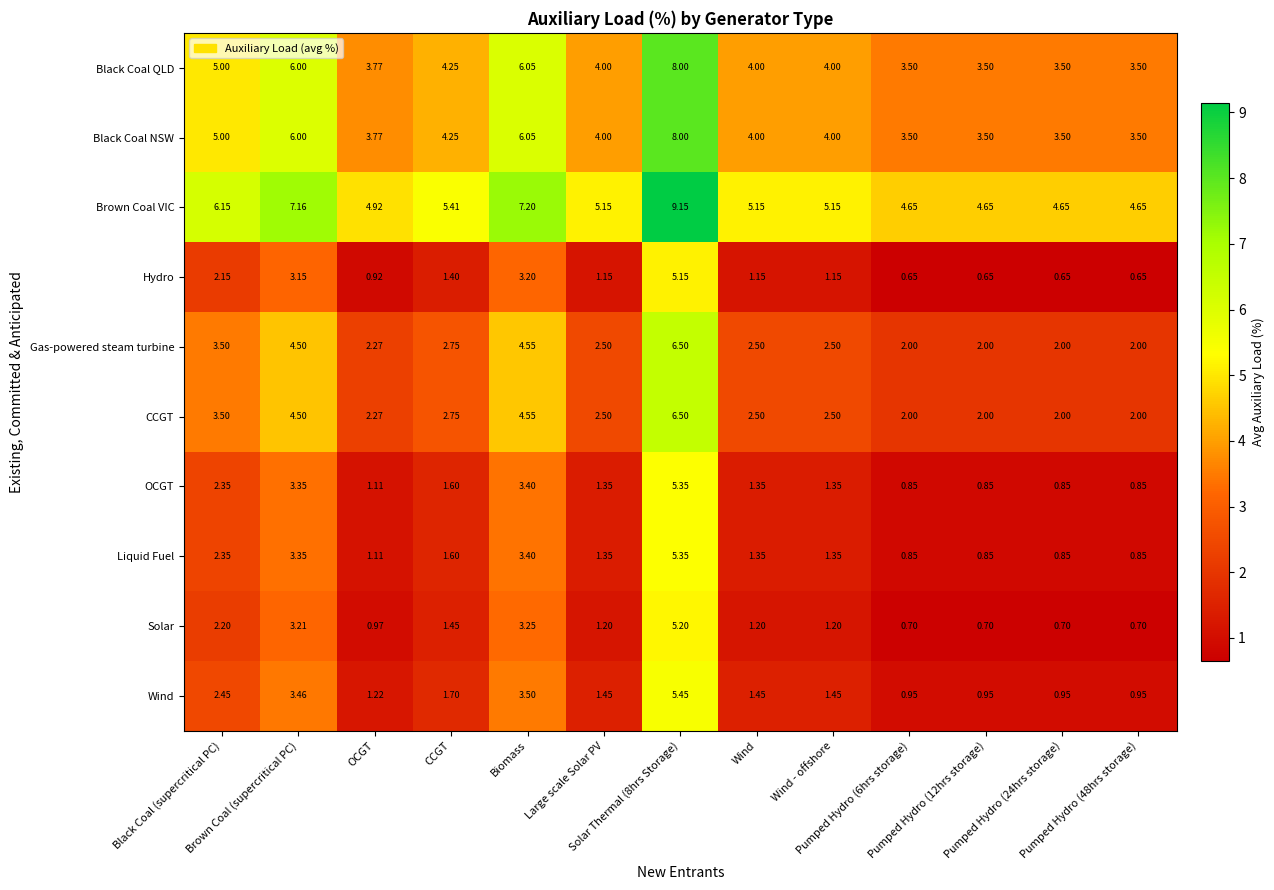

Reading left to right, what are all the values shown in this chart?

Black Coal QLD: Black Coal (supercritical PC)=5.0	Brown Coal (supercritical PC)=6.0	OCGT=3.8	CCGT=4.2	Biomass=6.0	Large scale Solar PV=4.0	Solar Thermal (8hrs Storage)=8.0	Wind=4.0	Wind - offshore=4.0	Pumped Hydro (6hrs storage)=3.5	Pumped Hydro (12hrs storage)=3.5	Pumped Hydro (24hrs storage)=3.5	Pumped Hydro (48hrs storage)=3.5
Black Coal NSW: Black Coal (supercritical PC)=5.0	Brown Coal (supercritical PC)=6.0	OCGT=3.8	CCGT=4.2	Biomass=6.0	Large scale Solar PV=4.0	Solar Thermal (8hrs Storage)=8.0	Wind=4.0	Wind - offshore=4.0	Pumped Hydro (6hrs storage)=3.5	Pumped Hydro (12hrs storage)=3.5	Pumped Hydro (24hrs storage)=3.5	Pumped Hydro (48hrs storage)=3.5
Brown Coal VIC: Black Coal (supercritical PC)=6.2	Brown Coal (supercritical PC)=7.2	OCGT=4.9	CCGT=5.4	Biomass=7.2	Large scale Solar PV=5.2	Solar Thermal (8hrs Storage)=9.2	Wind=5.2	Wind - offshore=5.2	Pumped Hydro (6hrs storage)=4.7	Pumped Hydro (12hrs storage)=4.7	Pumped Hydro (24hrs storage)=4.7	Pumped Hydro (48hrs storage)=4.7
Hydro: Black Coal (supercritical PC)=2.1	Brown Coal (supercritical PC)=3.1	OCGT=0.9	CCGT=1.4	Biomass=3.2	Large scale Solar PV=1.1	Solar Thermal (8hrs Storage)=5.2	Wind=1.1	Wind - offshore=1.1	Pumped Hydro (6hrs storage)=0.7	Pumped Hydro (12hrs storage)=0.7	Pumped Hydro (24hrs storage)=0.7	Pumped Hydro (48hrs storage)=0.7
Gas-powered steam turbine: Black Coal (supercritical PC)=3.5	Brown Coal (supercritical PC)=4.5	OCGT=2.3	CCGT=2.8	Biomass=4.5	Large scale Solar PV=2.5	Solar Thermal (8hrs Storage)=6.5	Wind=2.5	Wind - offshore=2.5	Pumped Hydro (6hrs storage)=2.0	Pumped Hydro (12hrs storage)=2.0	Pumped Hydro (24hrs storage)=2.0	Pumped Hydro (48hrs storage)=2.0
CCGT: Black Coal (supercritical PC)=3.5	Brown Coal (supercritical PC)=4.5	OCGT=2.3	CCGT=2.8	Biomass=4.5	Large scale Solar PV=2.5	Solar Thermal (8hrs Storage)=6.5	Wind=2.5	Wind - offshore=2.5	Pumped Hydro (6hrs storage)=2.0	Pumped Hydro (12hrs storage)=2.0	Pumped Hydro (24hrs storage)=2.0	Pumped Hydro (48hrs storage)=2.0
OCGT: Black Coal (supercritical PC)=2.4	Brown Coal (supercritical PC)=3.4	OCGT=1.1	CCGT=1.6	Biomass=3.4	Large scale Solar PV=1.4	Solar Thermal (8hrs Storage)=5.3	Wind=1.4	Wind - offshore=1.4	Pumped Hydro (6hrs storage)=0.8	Pumped Hydro (12hrs storage)=0.8	Pumped Hydro (24hrs storage)=0.8	Pumped Hydro (48hrs storage)=0.8
Liquid Fuel: Black Coal (supercritical PC)=2.4	Brown Coal (supercritical PC)=3.4	OCGT=1.1	CCGT=1.6	Biomass=3.4	Large scale Solar PV=1.4	Solar Thermal (8hrs Storage)=5.3	Wind=1.4	Wind - offshore=1.4	Pumped Hydro (6hrs storage)=0.8	Pumped Hydro (12hrs storage)=0.8	Pumped Hydro (24hrs storage)=0.8	Pumped Hydro (48hrs storage)=0.8
Solar: Black Coal (supercritical PC)=2.2	Brown Coal (supercritical PC)=3.2	OCGT=1.0	CCGT=1.4	Biomass=3.2	Large scale Solar PV=1.2	Solar Thermal (8hrs Storage)=5.2	Wind=1.2	Wind - offshore=1.2	Pumped Hydro (6hrs storage)=0.7	Pumped Hydro (12hrs storage)=0.7	Pumped Hydro (24hrs storage)=0.7	Pumped Hydro (48hrs storage)=0.7
Wind: Black Coal (supercritical PC)=2.5	Brown Coal (supercritical PC)=3.5	OCGT=1.2	CCGT=1.7	Biomass=3.5	Large scale Solar PV=1.4	Solar Thermal (8hrs Storage)=5.5	Wind=1.4	Wind - offshore=1.4	Pumped Hydro (6hrs storage)=0.9	Pumped Hydro (12hrs storage)=0.9	Pumped Hydro (24hrs storage)=0.9	Pumped Hydro (48hrs storage)=0.9